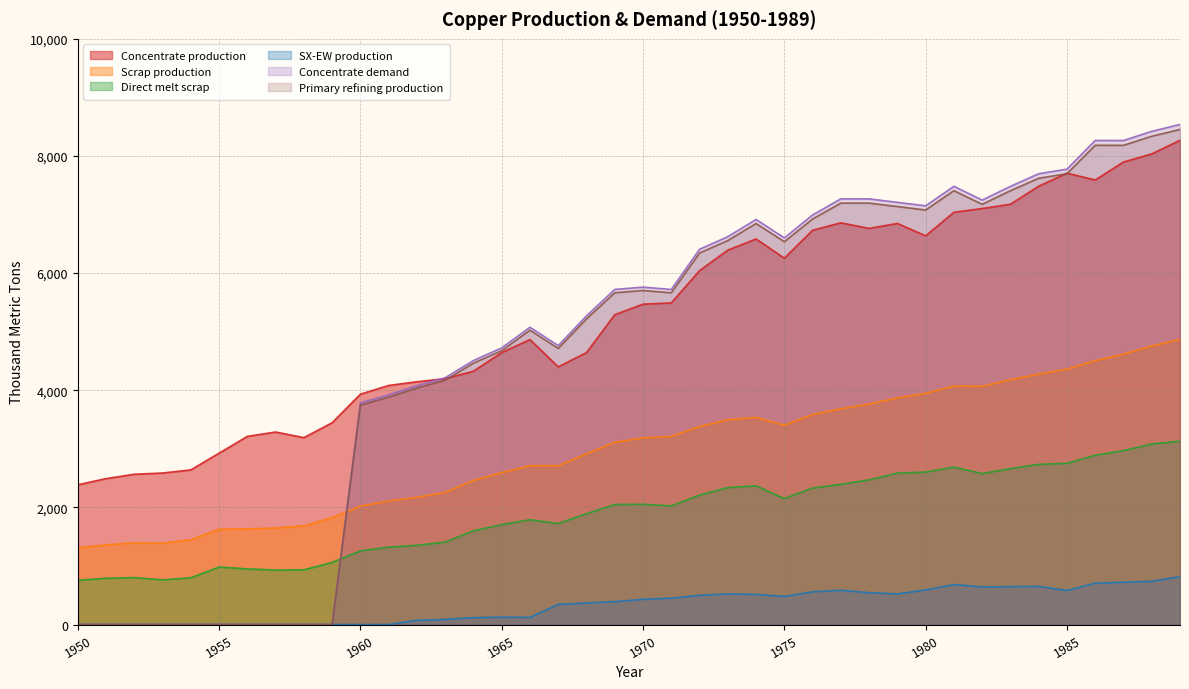

Reading left to right, what are all the values shown in this chart?

Concentrate production: 2385.7	2491.7	2565.9	2587.0	2639.9	2926.2	3212.5	3286.6	3191.1	3445.6	3933.3	4081.7	4145.3	4198.2	4325.4	4643.5	4866.1	4399.4	4643.2	5290.1	5470.3	5491.4	6042.8	6392.7	6583.5	6254.7	6731.9	6859.0	6763.5	6848.3	6636.1	7039.0	7102.6	7176.7	7484.2	7706.8	7590.1	7897.6	8035.4	8268.6
Scrap production: 1308.7	1361.0	1395.2	1388.9	1446.5	1627.9	1633.0	1647.9	1684.8	1824.9	2021.8	2109.3	2171.0	2256.0	2460.1	2593.1	2711.5	2710.9	2913.9	3112.3	3186.9	3212.0	3379.8	3496.4	3536.5	3401.8	3585.5	3682.6	3765.3	3870.2	3946.5	4071.8	4069.4	4180.1	4276.9	4360.8	4503.9	4616.8	4755.4	4869.5
Direct melt scrap: 756.1	790.0	801.3	762.9	799.0	981.9	950.2	929.9	934.5	1060.8	1257.2	1322.0	1352.5	1407.5	1601.7	1705.9	1789.6	1724.8	1892.4	2049.2	2053.6	2025.4	2209.6	2338.6	2367.6	2150.8	2330.2	2393.6	2470.2	2584.9	2603.1	2688.1	2578.2	2661.8	2734.3	2753.6	2890.1	2969.1	3083.2	3130.0
SX-EW production: 0.0	0.0	0.0	0.0	0.0	0.0	0.0	0.0	0.0	0.0	0.0	0.0	70.7	87.8	117.6	125.5	120.9	343.6	366.8	391.9	429.7	449.6	498.2	522.3	513.5	480.3	557.1	585.0	542.5	522.7	590.9	682.0	642.4	647.3	650.8	581.2	704.9	722.4	737.6	817.4
Concentrate demand: 0.0	0.0	0.0	0.0	0.0	0.0	0.0	0.0	0.0	0.0	3784.0	3920.8	4077.3	4214.1	4507.9	4723.2	5075.7	4761.7	5271.1	5721.7	5760.6	5721.0	6406.9	6622.2	6915.9	6601.9	6993.7	7267.8	7267.5	7208.3	7149.1	7482.1	7246.5	7481.4	7696.7	7774.8	8264.6	8264.3	8420.8	8538.1
Primary refining production: 0.0	0.0	0.0	0.0	0.0	0.0	0.0	0.0	0.0	0.0	3746.1	3881.6	4036.6	4172.0	4462.8	4675.9	5025.0	4714.0	5218.4	5664.5	5703.0	5663.8	6342.8	6556.0	6846.8	6535.9	6923.7	7195.1	7194.8	7136.2	7077.6	7407.3	7174.0	7406.6	7619.8	7697.0	8182.0	8181.7	8336.6	8452.7